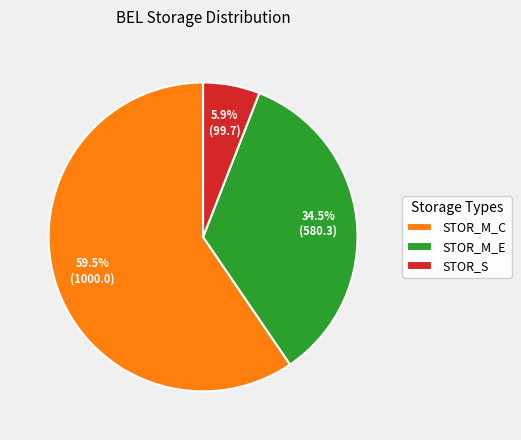

Between STOR_M_C and STOR_M_E, which is larger?

STOR_M_C